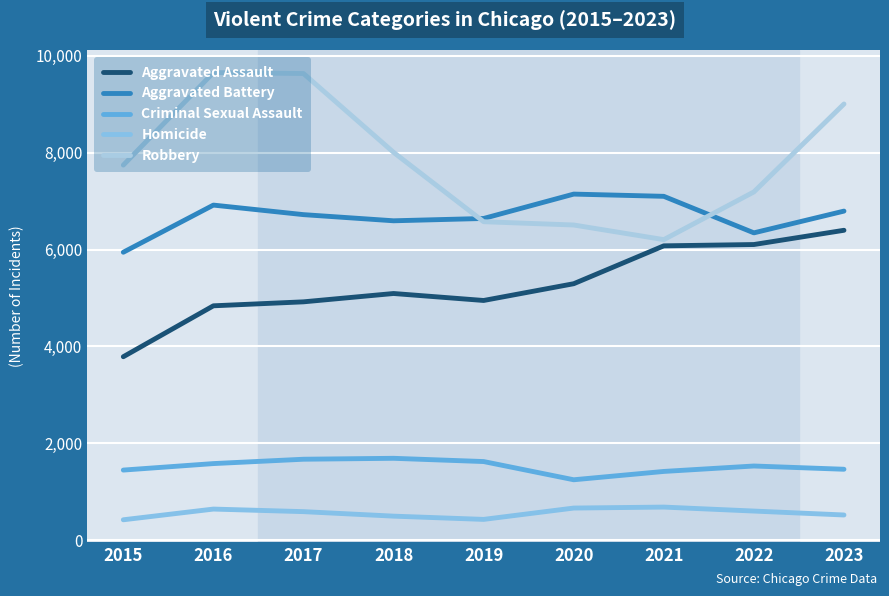

At which category does Criminal Sexual Assault reach its first local peak?

2018